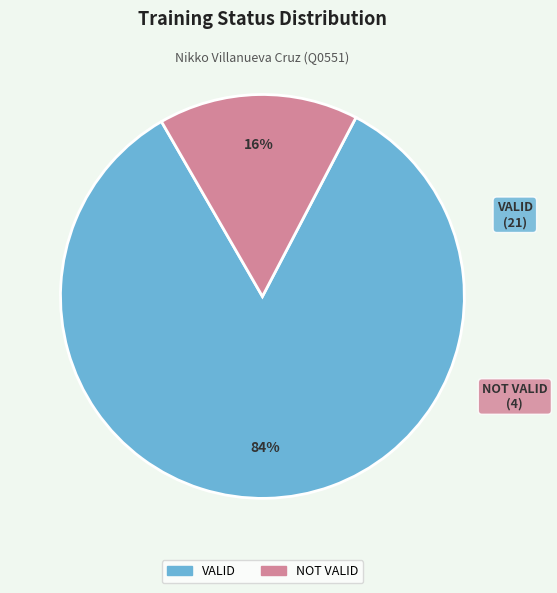

Is the sum of VALID and NOT VALID greater than half?

Yes